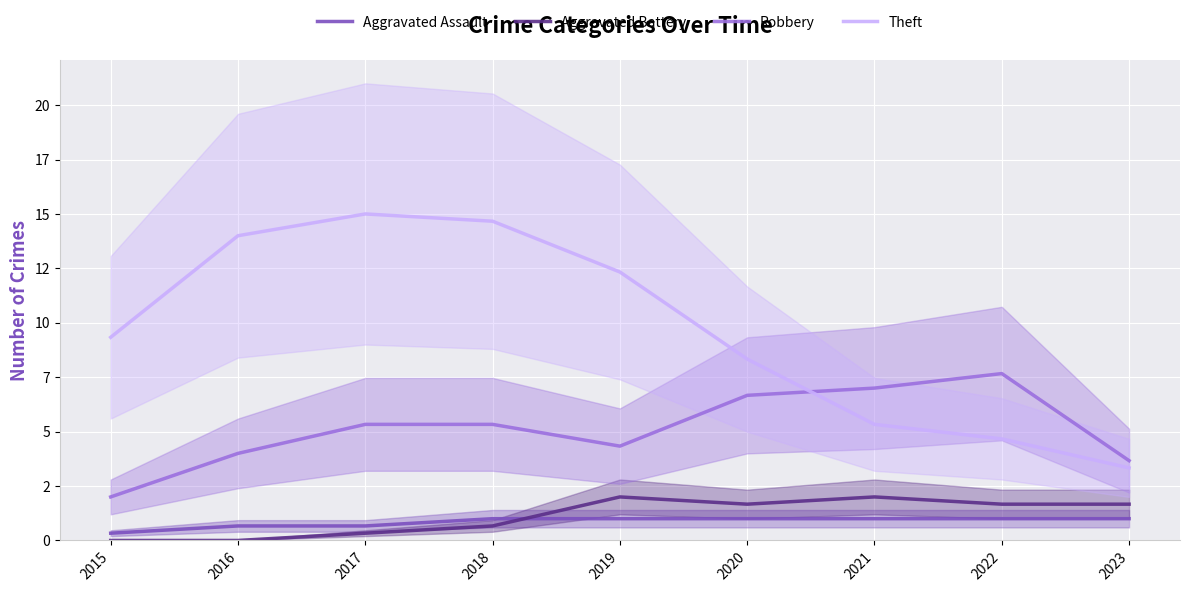

At which label is Theft closest to 9?

2015